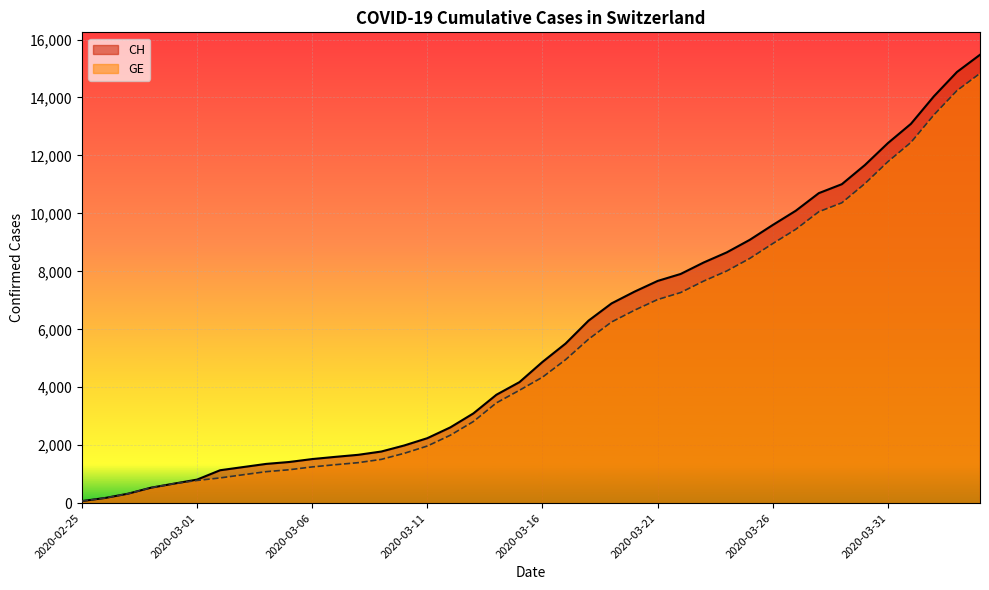

What is the sum of the CH values at 2020-03-01 and 2020-03-20?

8114